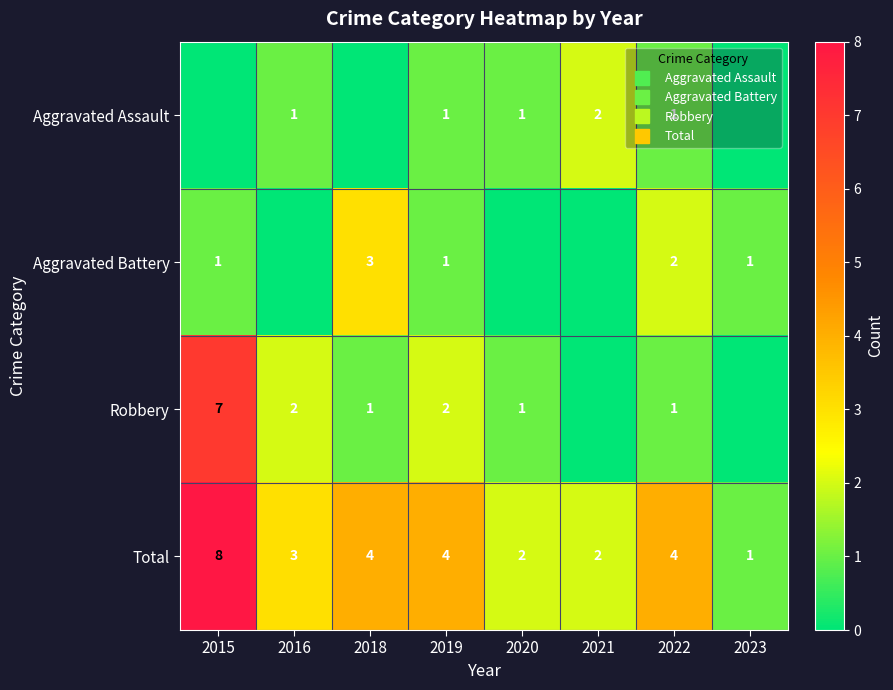

At 2023, list the series in order from smallest to largest.

Aggravated Assault, Robbery, Aggravated Battery, Total